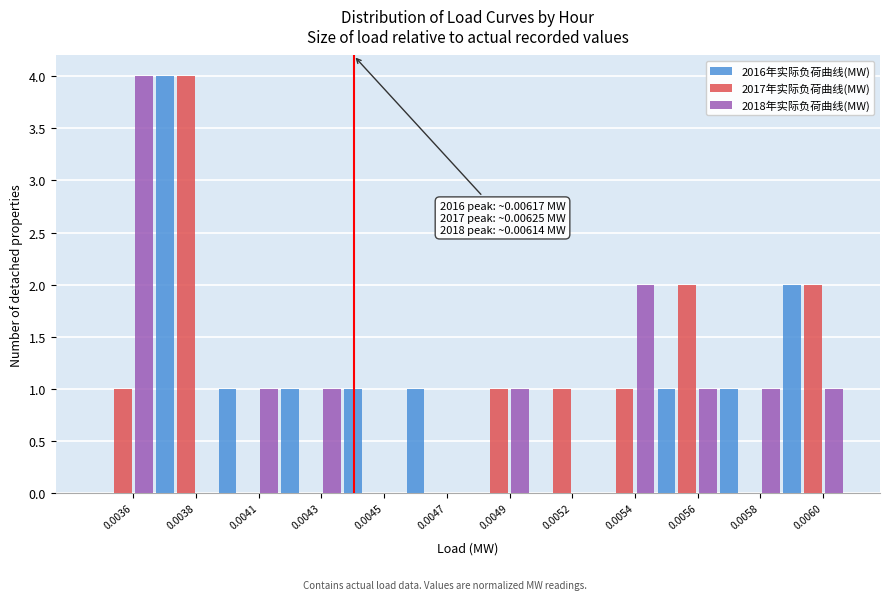

What is the sum of all 2017年实际负荷曲线(MW) values?

12